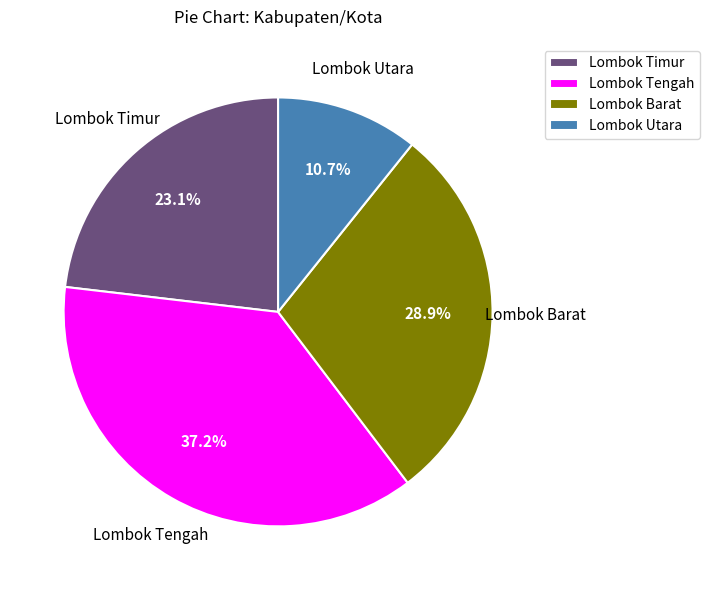

Is it true that Lombok Tengah is 27% of the pie?

False